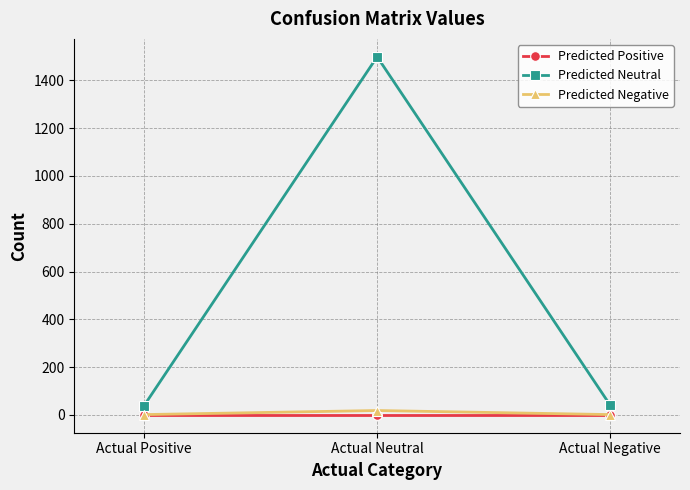

Where is Predicted Neutral nearest to the value 769?

Actual Negative